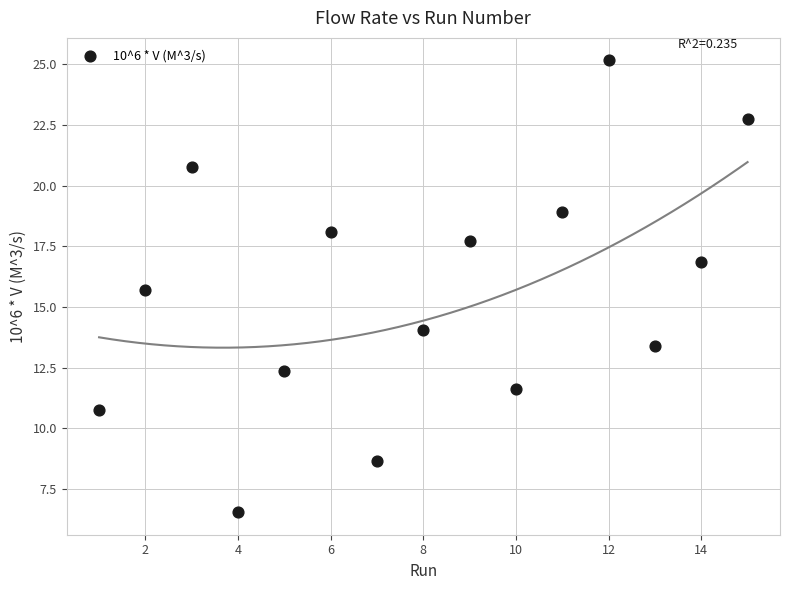

What Y value in the scatter plot is closest to 15?

15.7